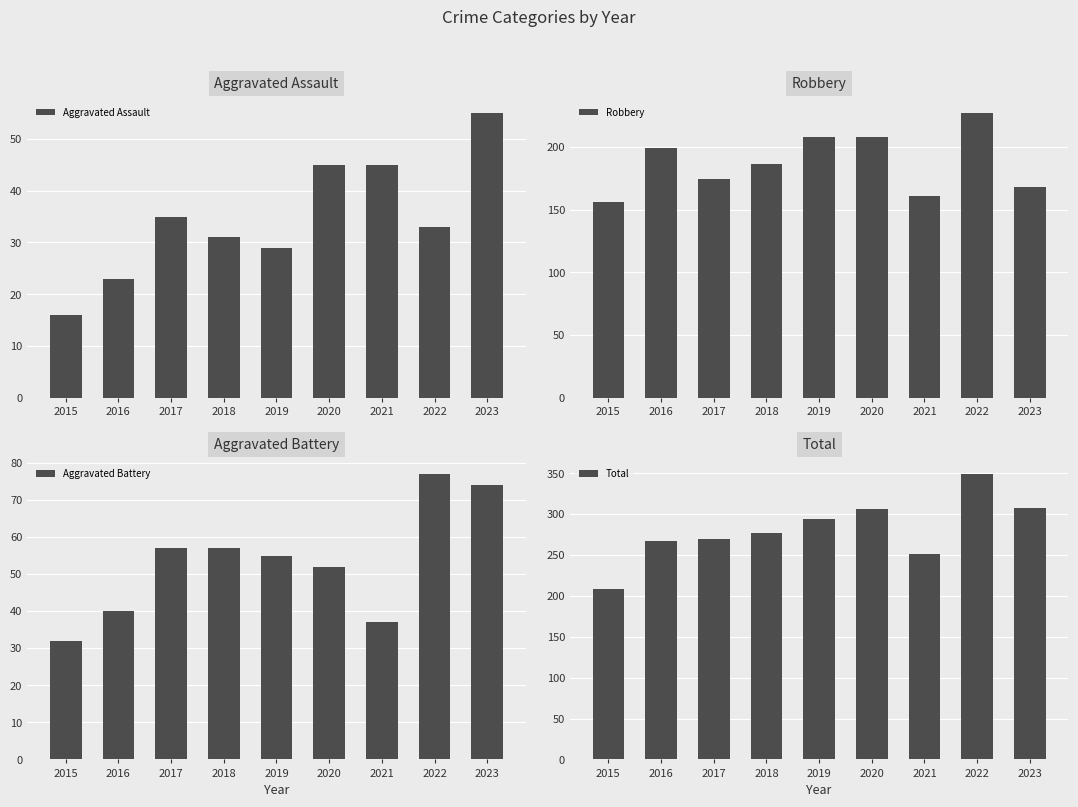

Reading left to right, transcribe all the data shown in this chart.

Aggravated Assault: 2015=16	2016=23	2017=35	2018=31	2019=29	2020=45	2021=45	2022=33	2023=55
Robbery: 2015=156	2016=199	2017=174	2018=186	2019=208	2020=208	2021=161	2022=227	2023=168
Aggravated Battery: 2015=32	2016=40	2017=57	2018=57	2019=55	2020=52	2021=37	2022=77	2023=74
Total: 2015=209	2016=267	2017=270	2018=277	2019=294	2020=307	2021=251	2022=349	2023=308